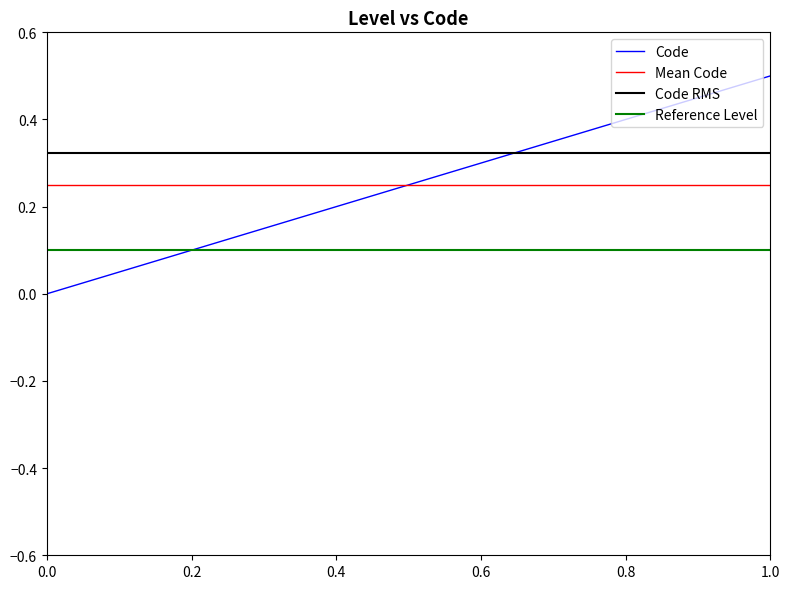

Is this an area chart (filled region under the line)?

No